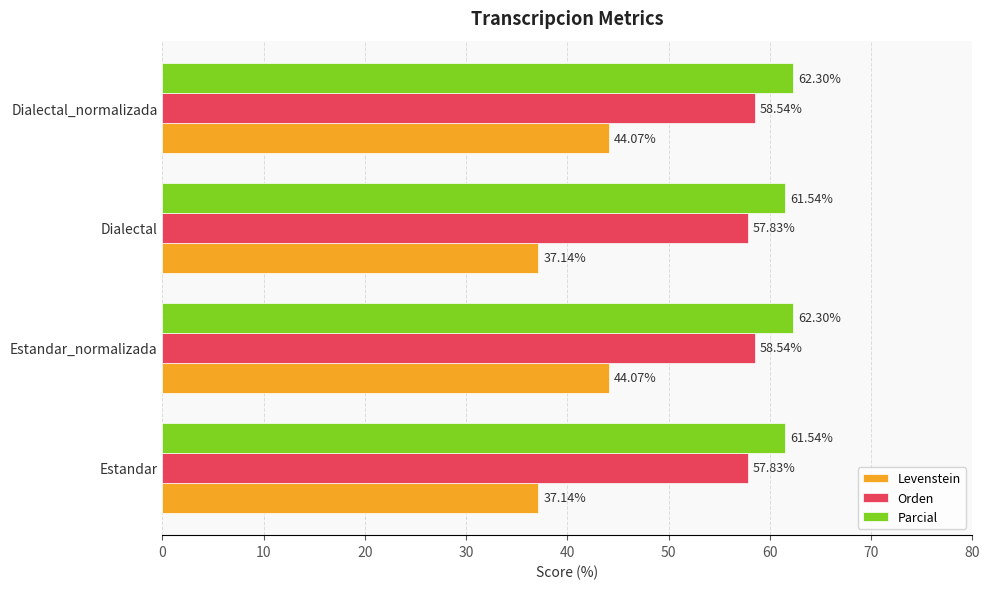

What is the lowest value of the Levenstein series?

37.1